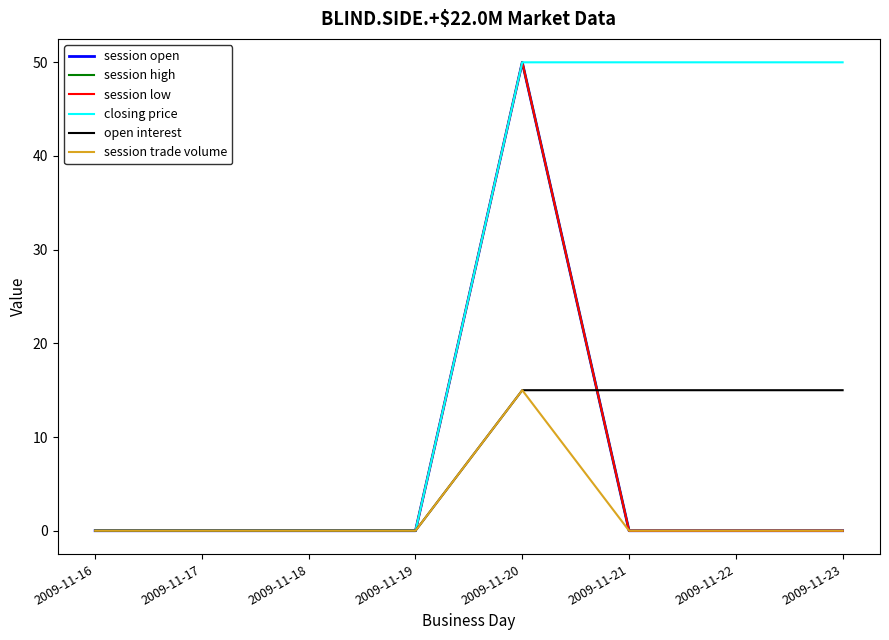

What is the difference between the maximum and second lowest values in the session open series?

50